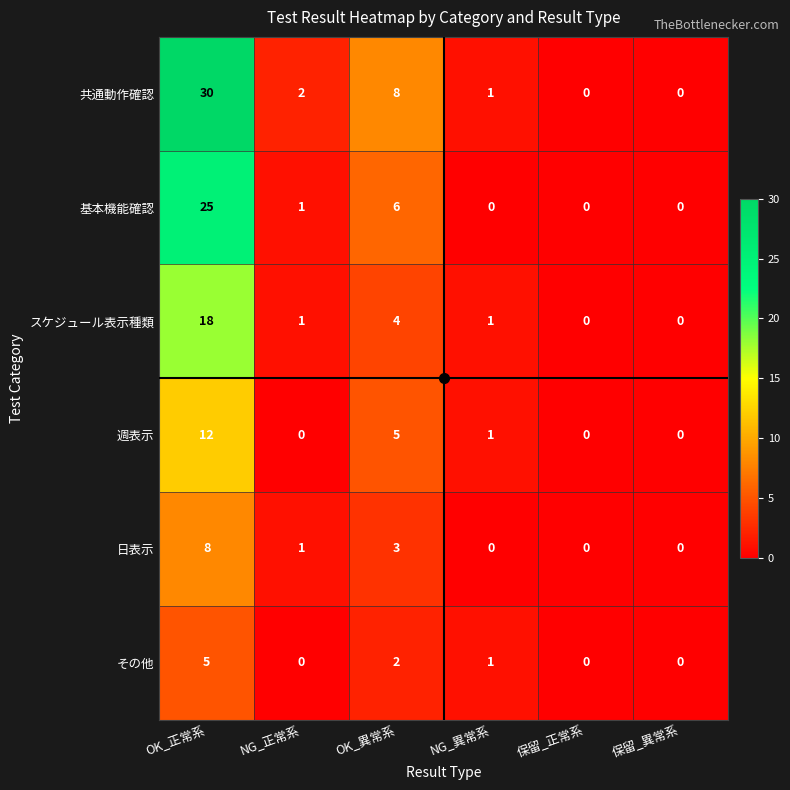

Which series changed the most between OK_正常系 and NG_異常系?

共通動作確認